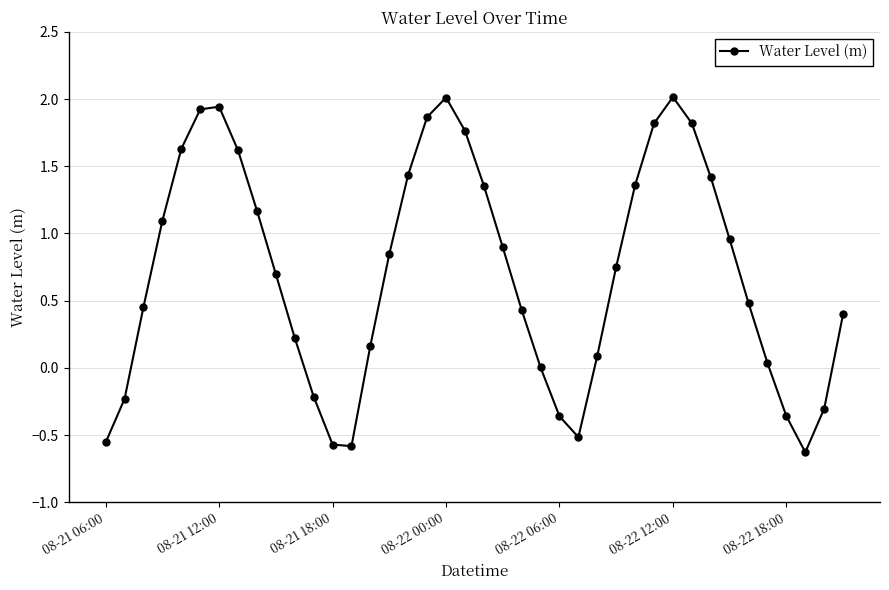

How many distinct data groups are displayed?

1